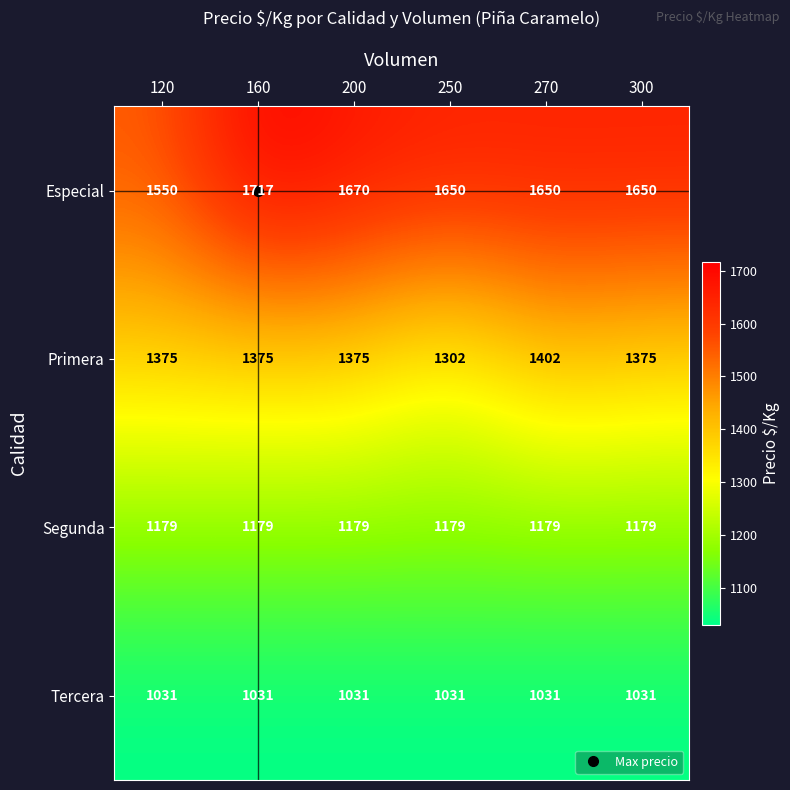

Is it true that Primera equals 899 at 200?

False